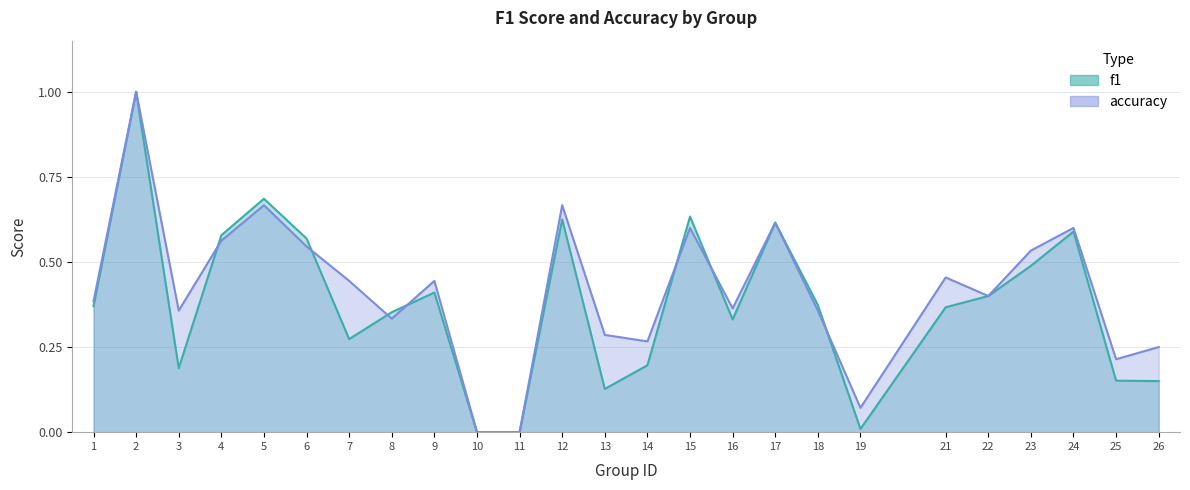

Is the value of f1 at 3 greater than the value of accuracy at 7?

No